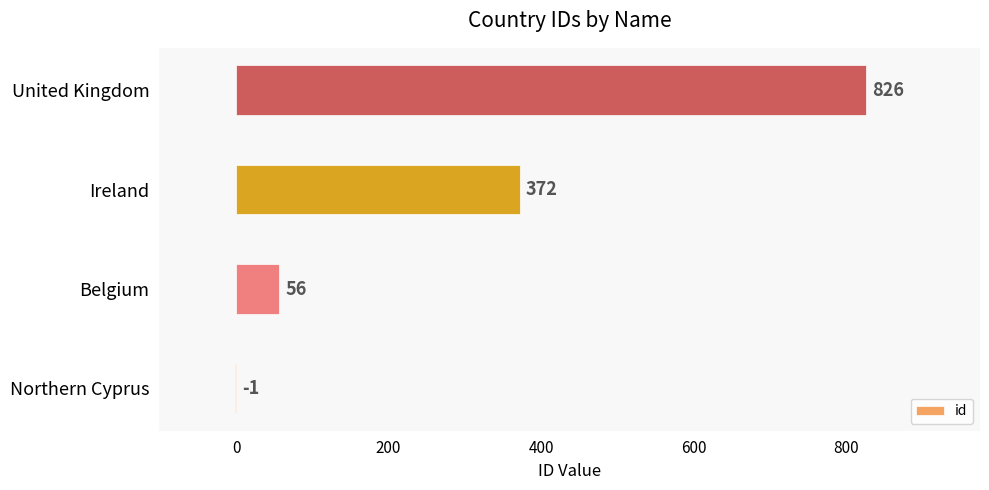

Which has a higher value, Ireland or Belgium?

Ireland